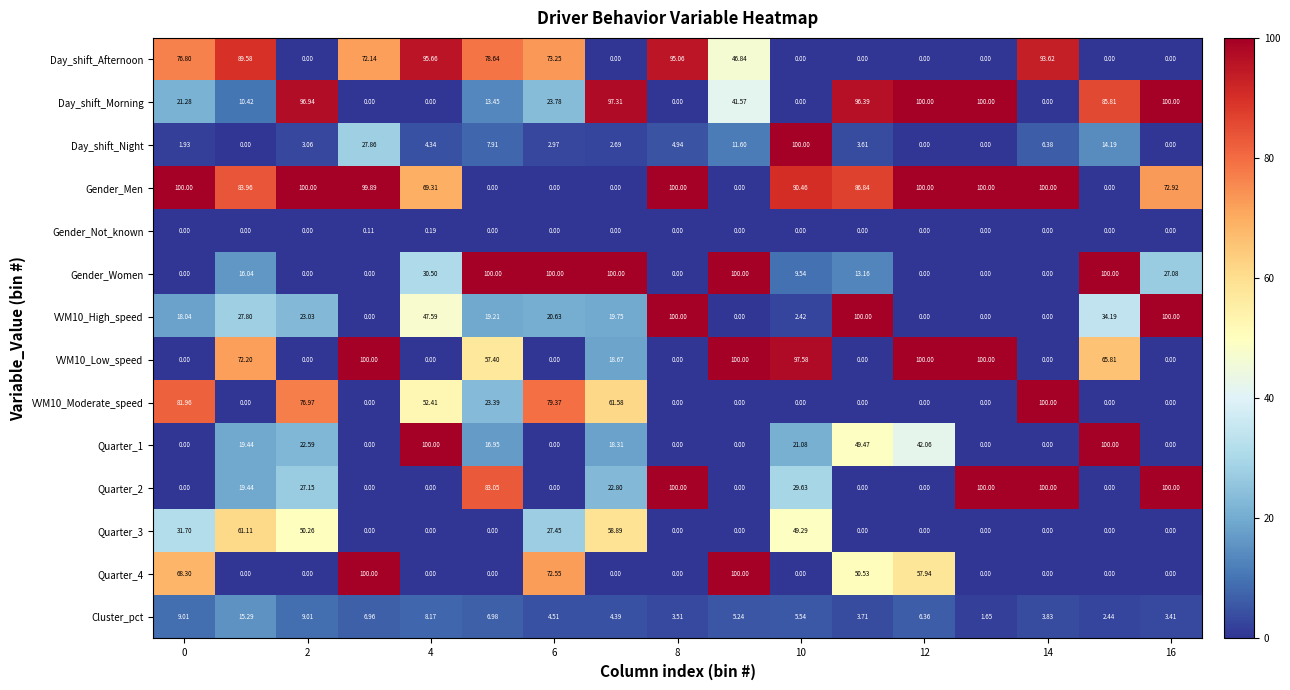

What is the maximum value shown in the chart?

100.0